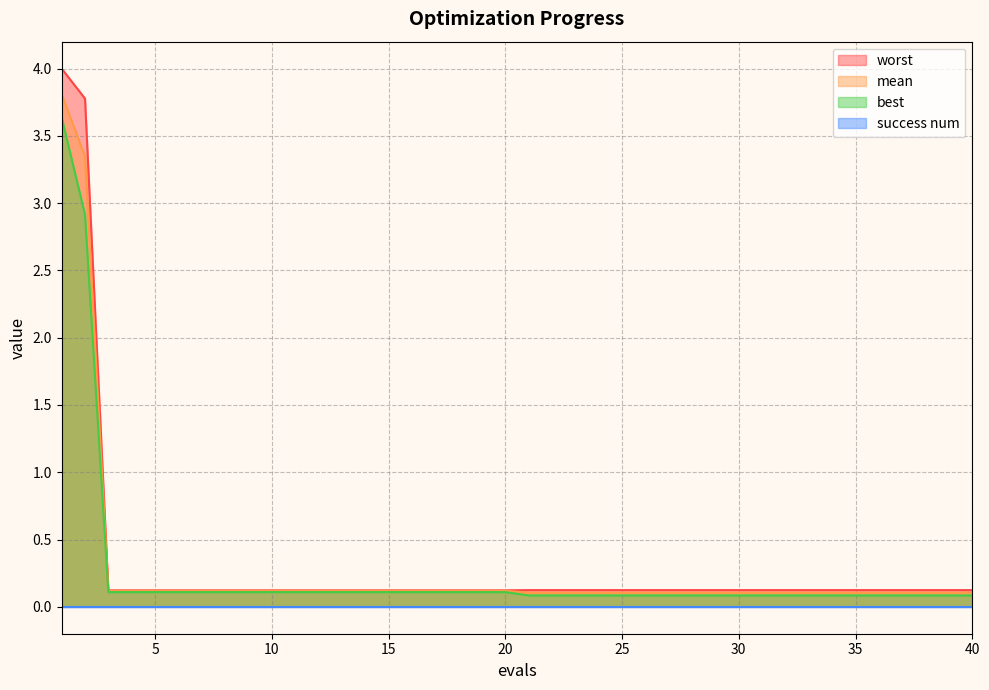

Is it true that worst equals 0.1 at 39?

True